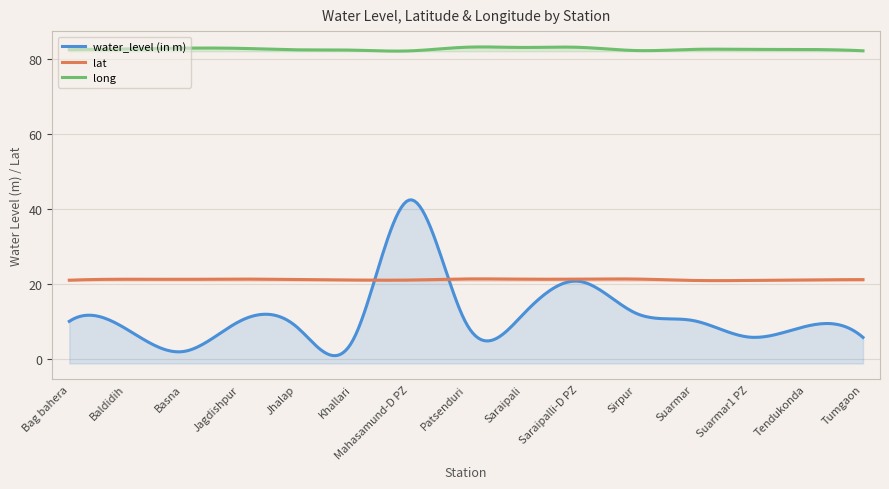

What are all the series names shown in the legend?

water_level (in m), lat, long